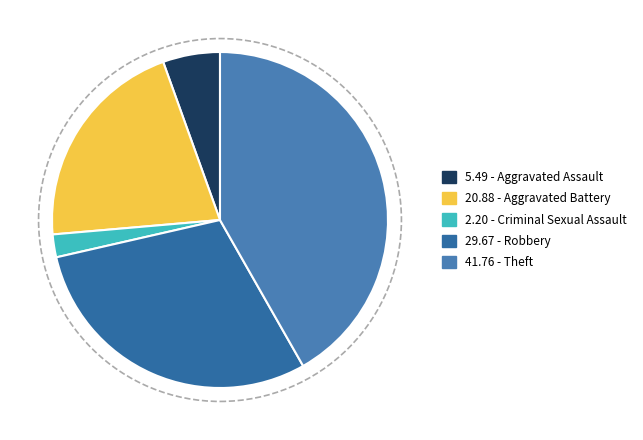

Count the number of slices in the pie.

5